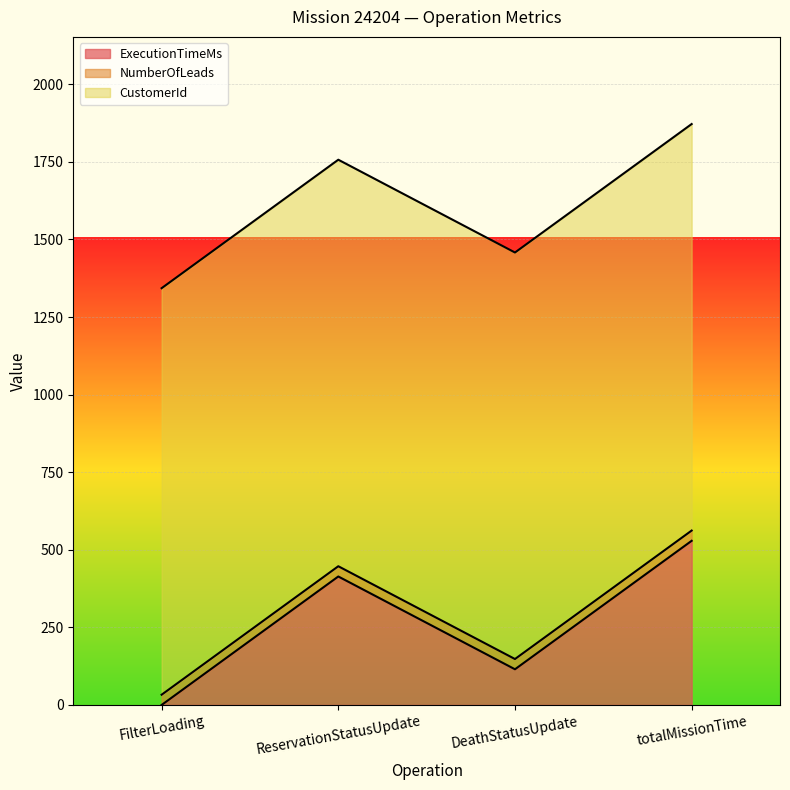

List the series in order of their peak value, lowest first.

NumberOfLeads, ExecutionTimeMs, CustomerId